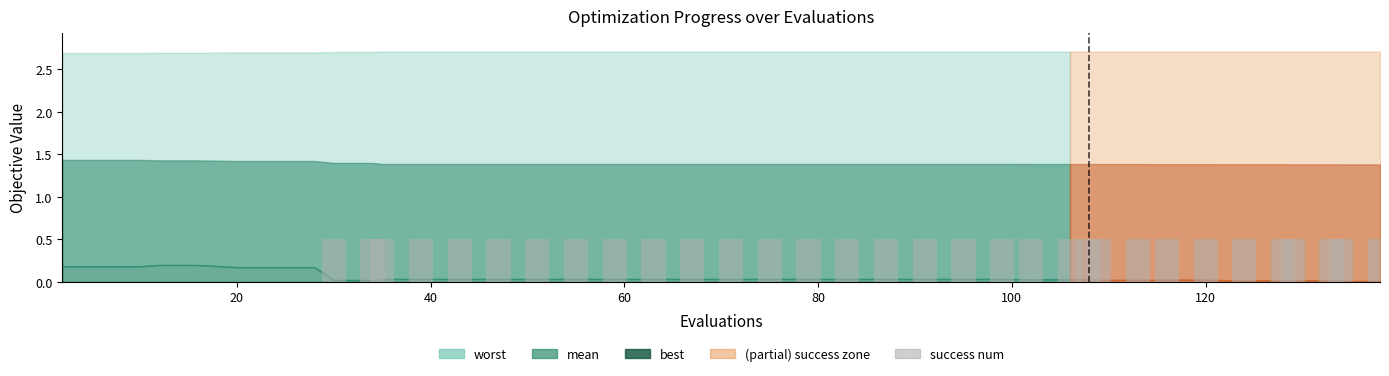

What is the maximum value shown in the chart?

0.5